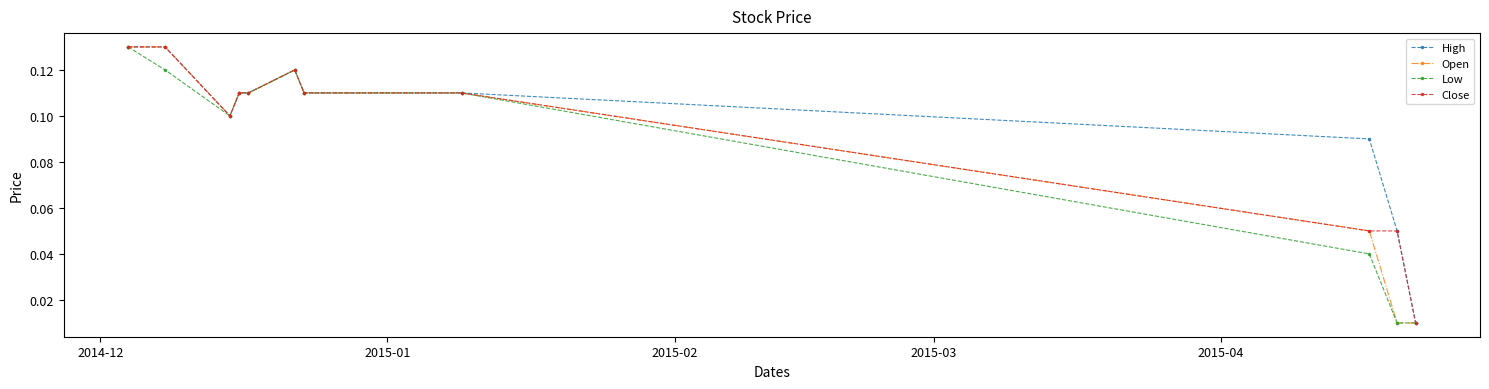

True or false: Close has more than 0 points higher than both neighbors.

True